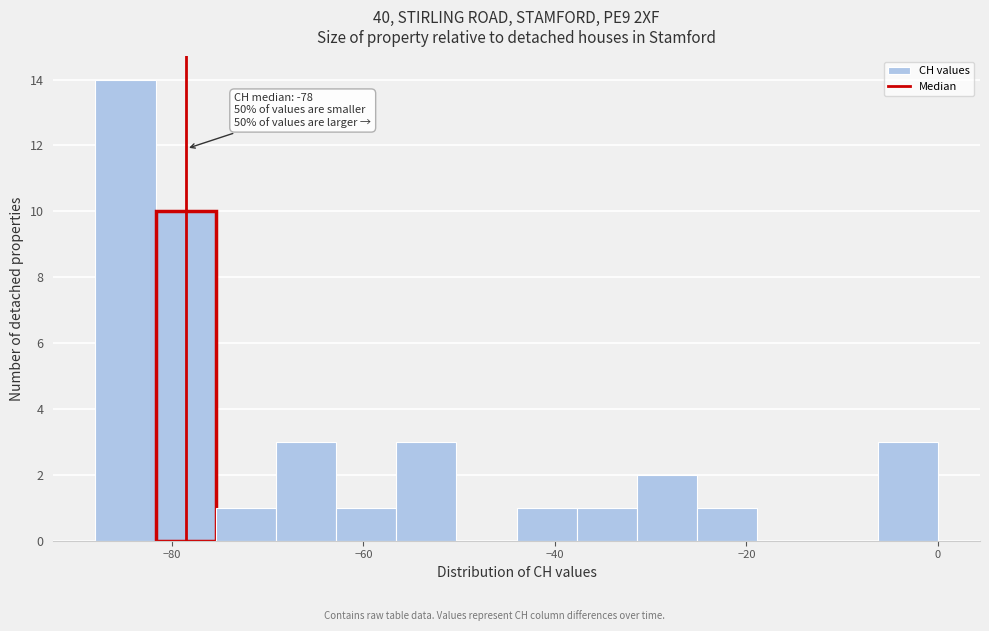

Around what value on the x-axis is the tallest bar? Give the approximate position of its centre, as read against the axis.

-84